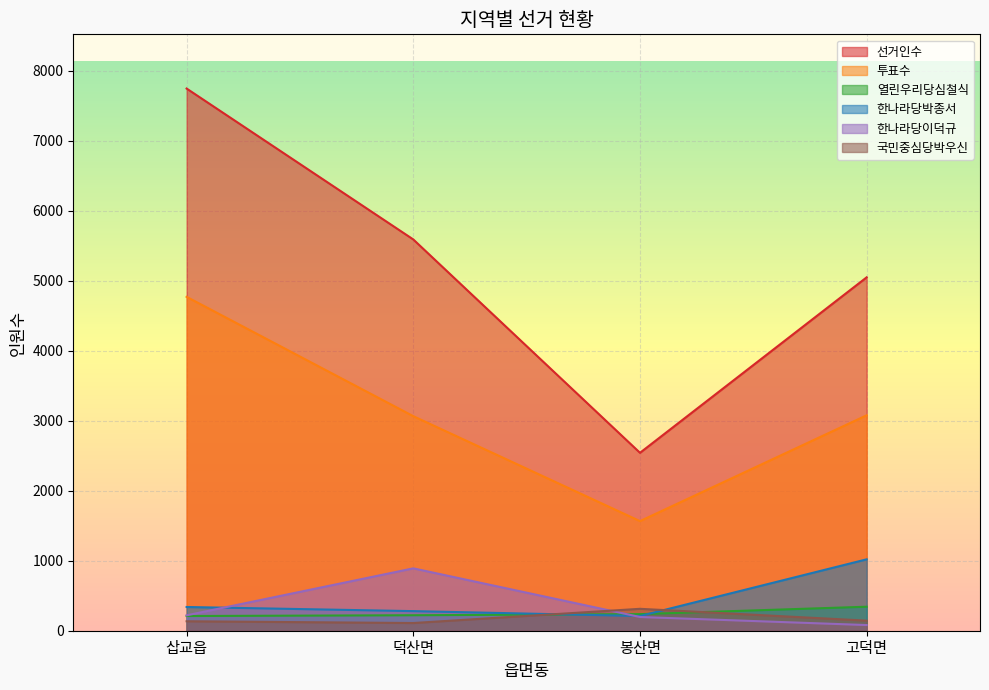

What is the difference between the 국민중심당박우신 values at 덕산면 and 봉산면?

203